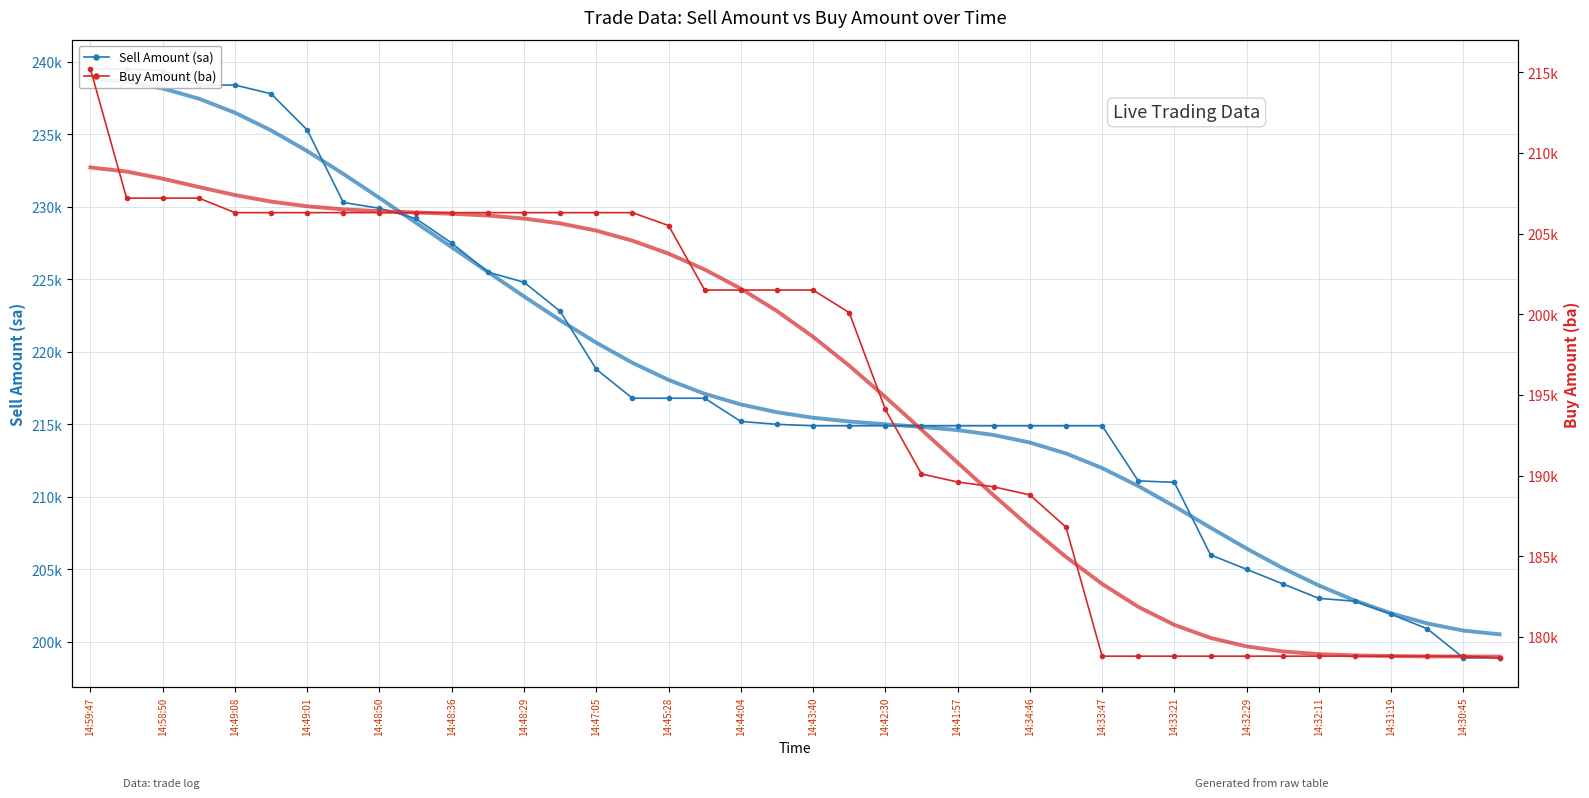

Reading left to right, transcribe all the data shown in this chart.

Sell Amount (sa): 239500.0	239500.0	239400.0	238400.0	238400.0	237800.0	235300.0	230300.0	229900.0	229200.0	227500.0	225500.0	224800.0	222800.0	218800.0	216800.0	216800.0	216800.0	215200.0	215000.0	214900.0	214900.0	214900.0	214900.0	214900.0	214900.0	214900.0	214900.0	214900.0	211100.0	211000.0	206000.0	205000.0	204000.0	203000.0	202800.0	201900.0	200900.0	198900.0	198900.0
sa trend: 238838.4	238619.4	238167.0	237461.4	236492.4	235273.1	233845.5	232271.6	230614.7	228921.9	227217.3	225511.7	223820.3	222176.3	220631.8	219245.1	218062.7	217106.6	216372.4	215834.9	215457.1	215195.9	215003.6	214826.4	214602.7	214264.7	213745.3	212992.3	211985.3	210747.7	209346.4	207875.4	206430.7	205086.6	203885.2	202842.5	201965.4	201267.8	200775.6	200519.2
Buy Amount (ba): 215200.0	207200.0	207200.0	207200.0	206300.0	206300.0	206300.0	206300.0	206300.0	206300.0	206300.0	206300.0	206300.0	206300.0	206300.0	206300.0	205500.0	201500.0	201500.0	201500.0	201500.0	200100.0	194100.0	190100.0	189600.0	189300.0	188800.0	186800.0	178800.0	178800.0	178800.0	178800.0	178800.0	178800.0	178800.0	178800.0	178800.0	178800.0	178800.0	178700.0
ba trend: 209102.4	208847.7	208407.0	207887.1	207390.8	206985.2	206693.4	206504.2	206387.9	206309.6	206233.0	206121.0	205934.1	205632.8	205183.3	204562.7	203760.4	202771.8	201589.2	200201.3	198603.1	196811.7	194872.4	192847.8	190798.6	188771.8	186807.5	184954.9	183281.1	181858.5	180739.0	179932.9	179405.8	179093.8	178926.4	178844.0	178805.6	178787.5	178778.5	178774.5